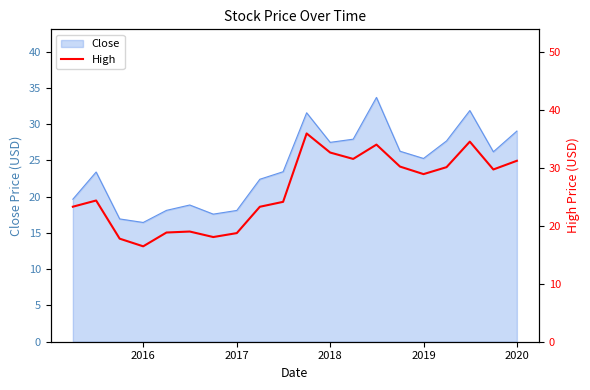

What is the highest value of the Close series?

33.7